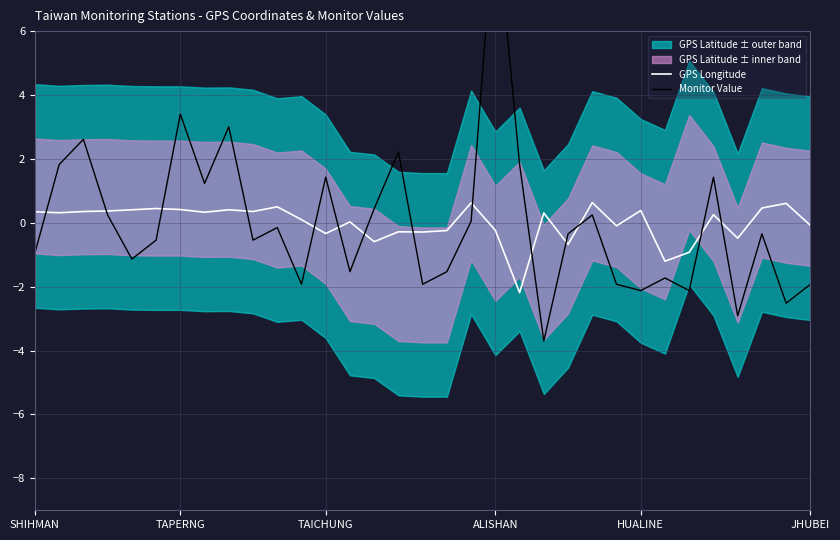

True or false: GPS Longitude and Monitor Value intersect in this chart.

True